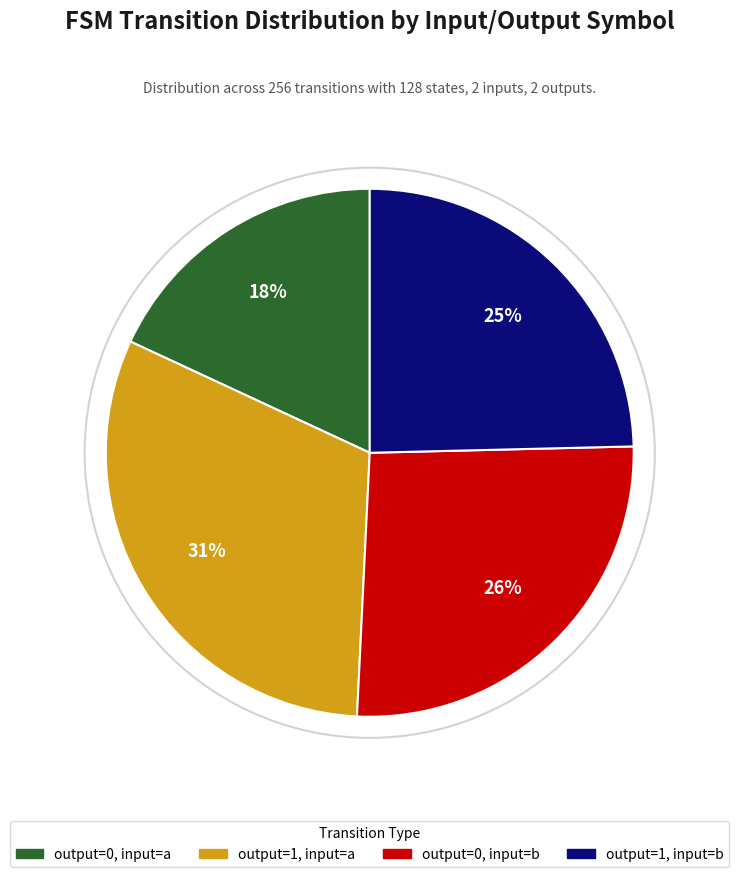

Is the sum of output=1, input=b and output=1, input=a greater than half?

Yes